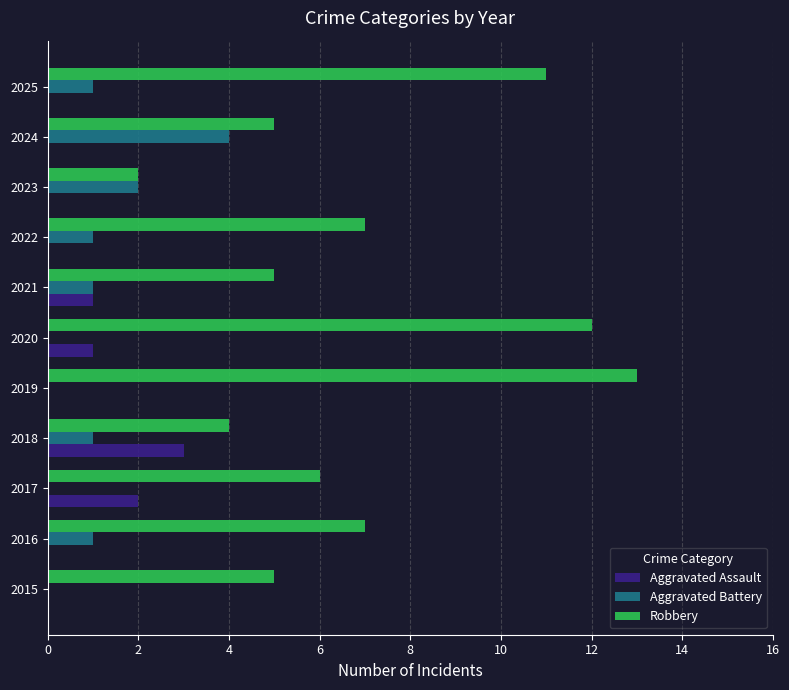

How many data points does each series have?

11